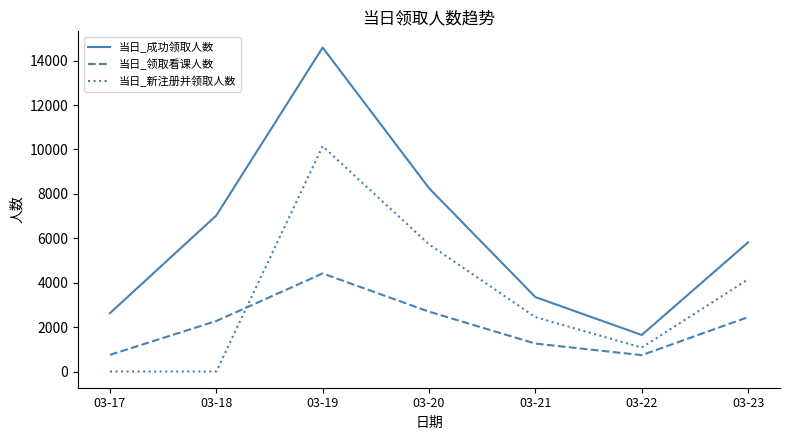

True or false: 当日_成功领取人数 and 当日_新注册并领取人数 intersect in this chart.

False